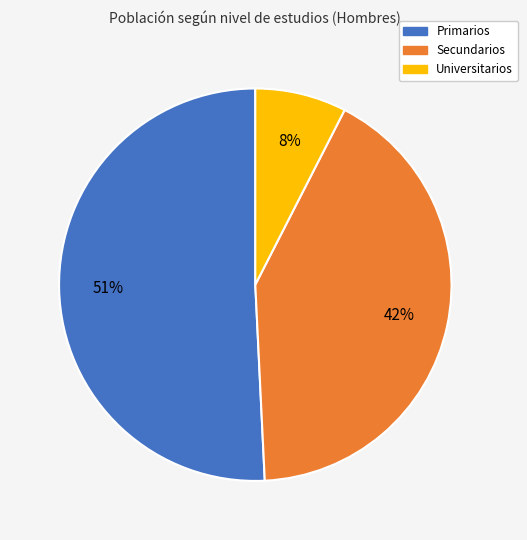

Which has a higher value, Secundarios or Primarios?

Primarios